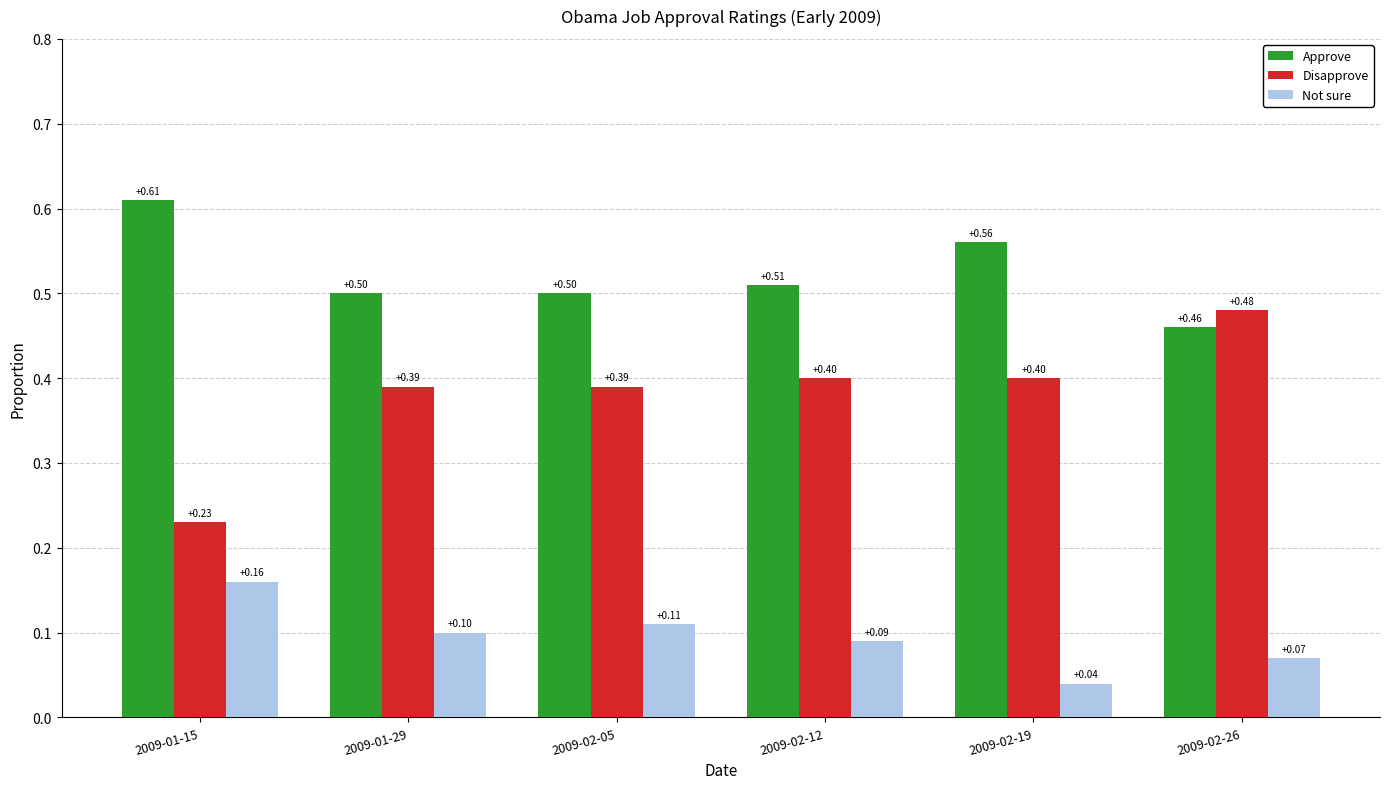

Is it true that Disapprove equals 0.5 at 2009-02-26?

True